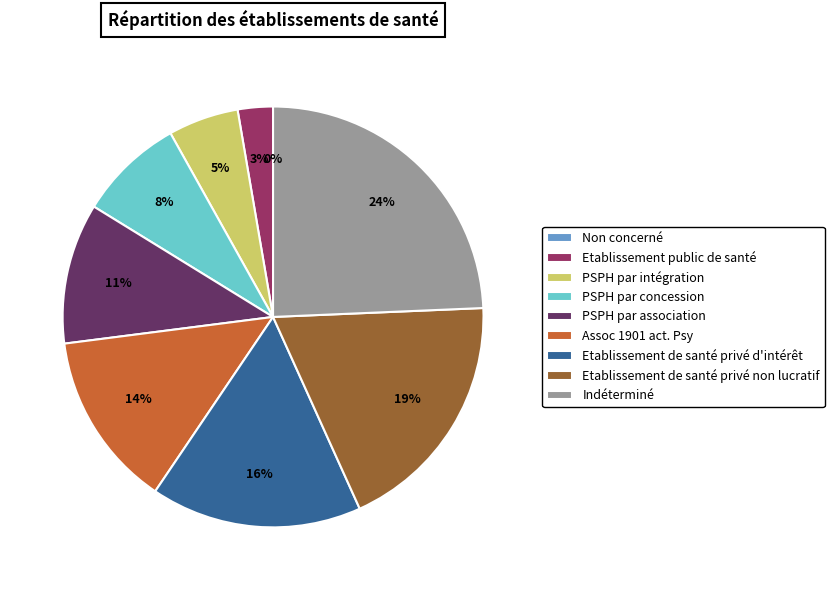

Rank the categories by value from highest to lowest.

Indéterminé, Etablissement de santé privé non lucratif, Etablissement de santé privé d'intérêt, Assoc 1901 act. Psy, PSPH par association, PSPH par concession, PSPH par intégration, Etablissement public de santé, Non concerné